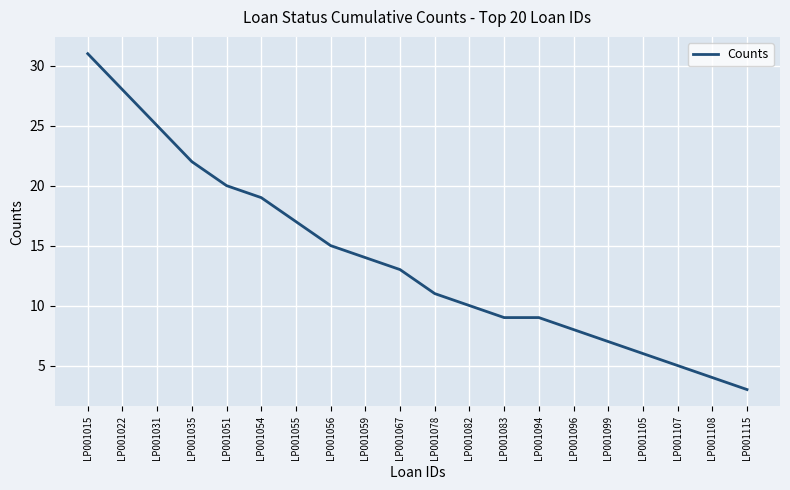

What is the minimum value shown in the chart?

3